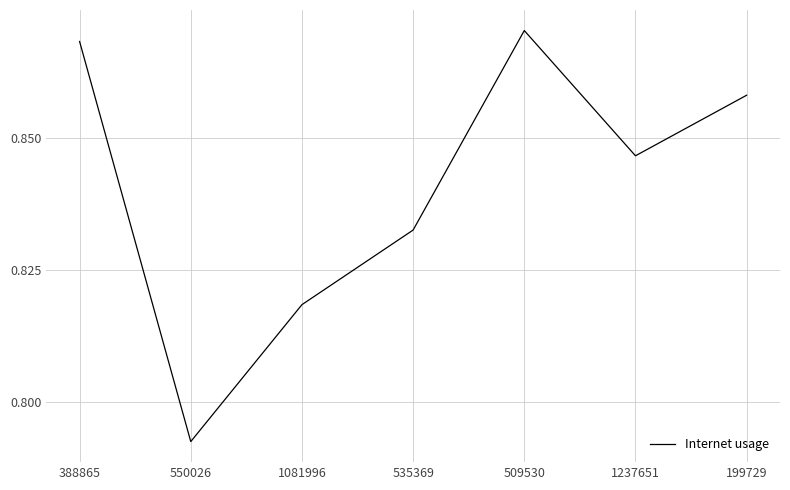

What is the sum of the values at 388865 and 1237651?

1.7